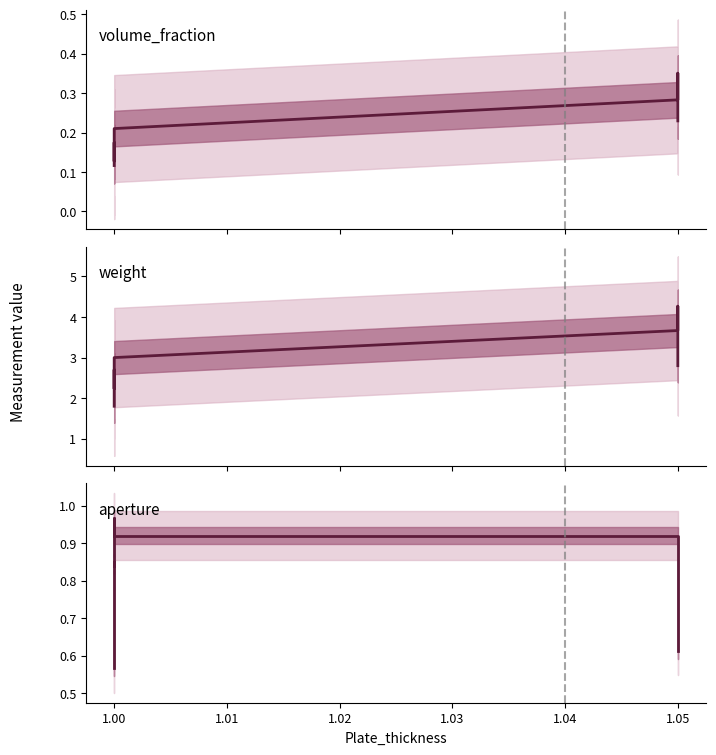

Between 1.03 and 11, which series saw the biggest shift?

weight